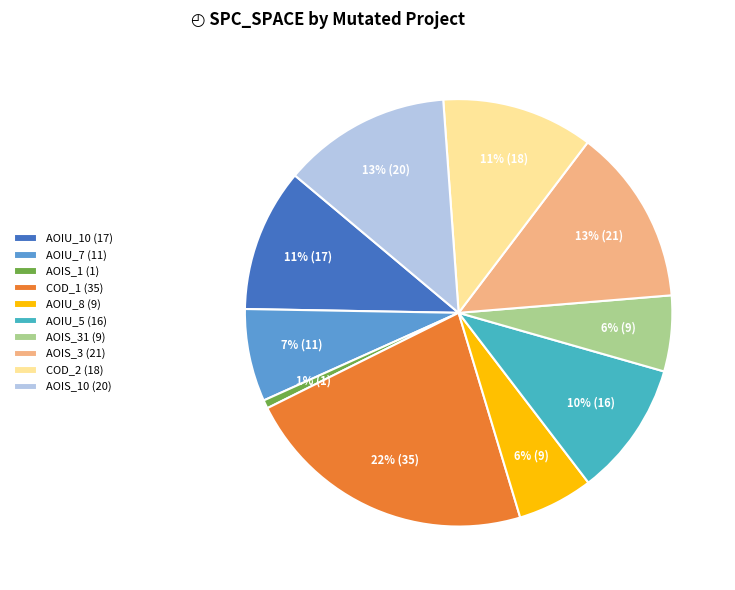

To the nearest percent, what percentage of the pie is AOIS_10 (20)?

13%